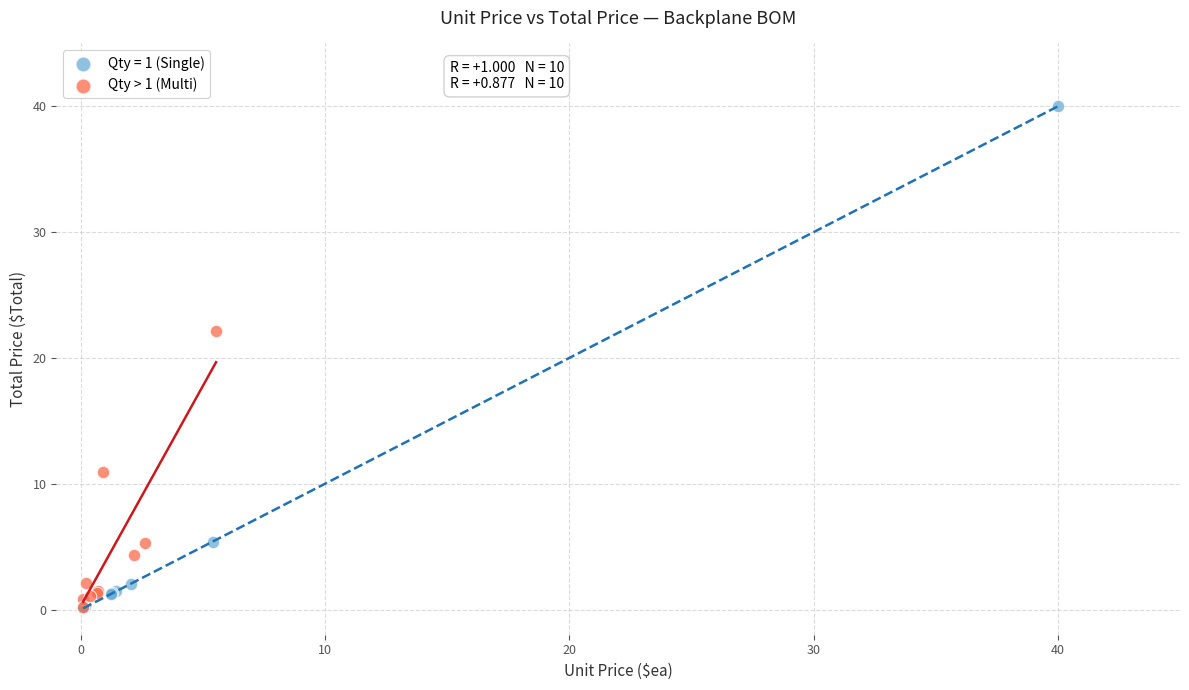

Which series contains the highest Y value?

Qty = 1 (Single)